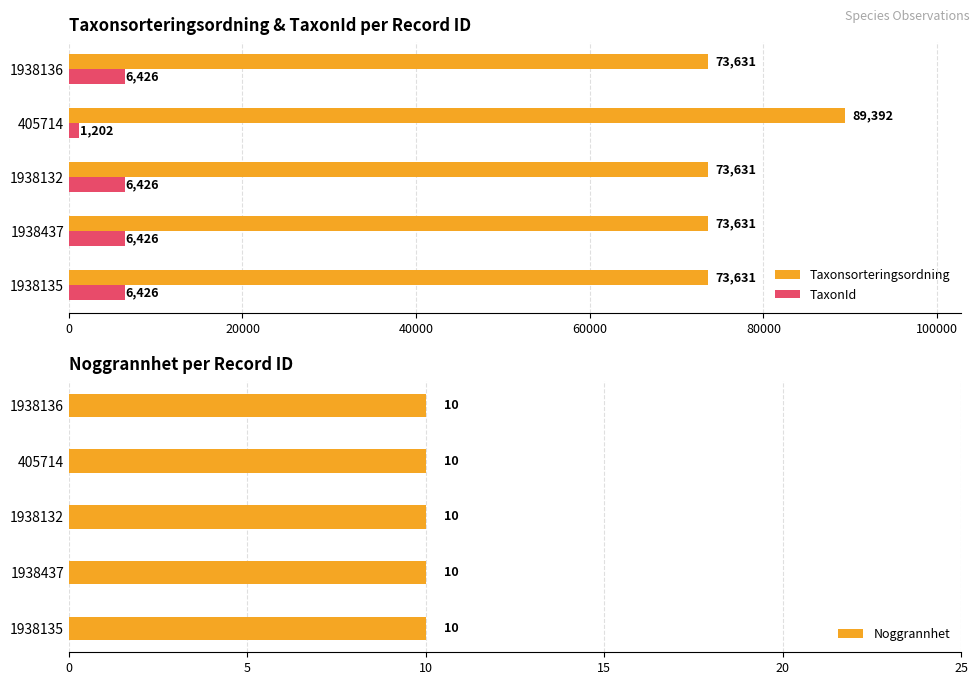

Is the value of Taxonsorteringsordning at 1938136 greater than the value of TaxonId at 1938135?

Yes